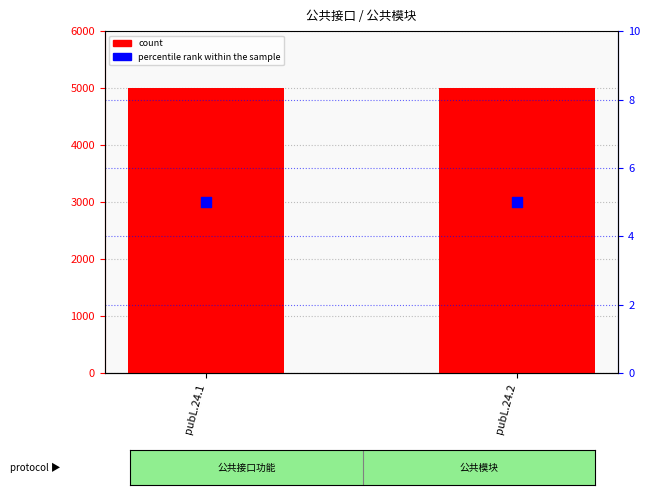

Which series has the largest Y range (max minus min)?

count